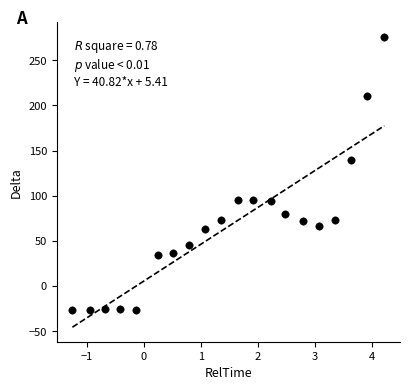

What Y value in the scatter plot is closest to 124?

139.8